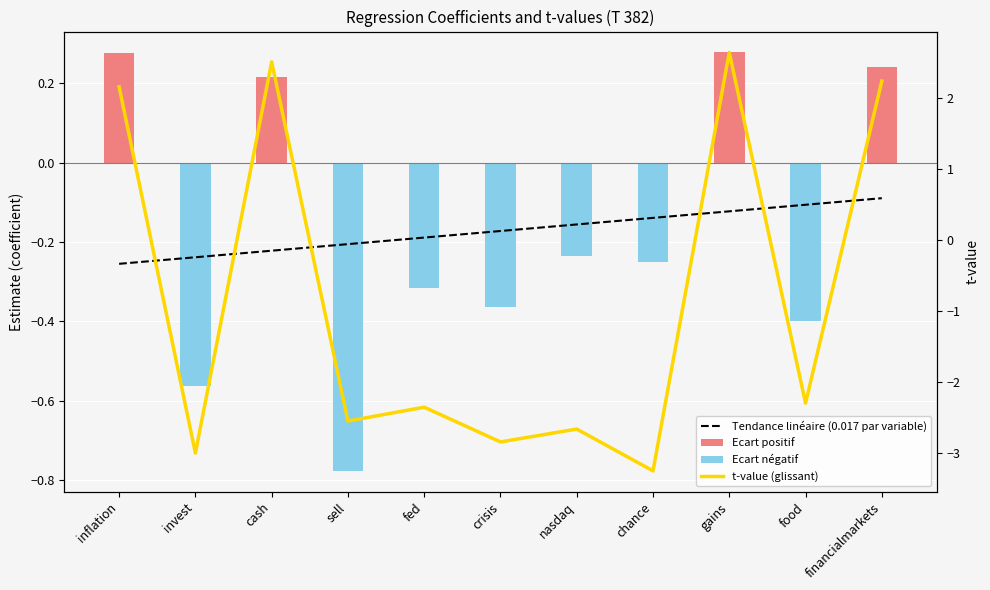

Is the value of Ecart négatif at sell greater than the value of Tendance linéaire (0.017 par variable) at chance?

No